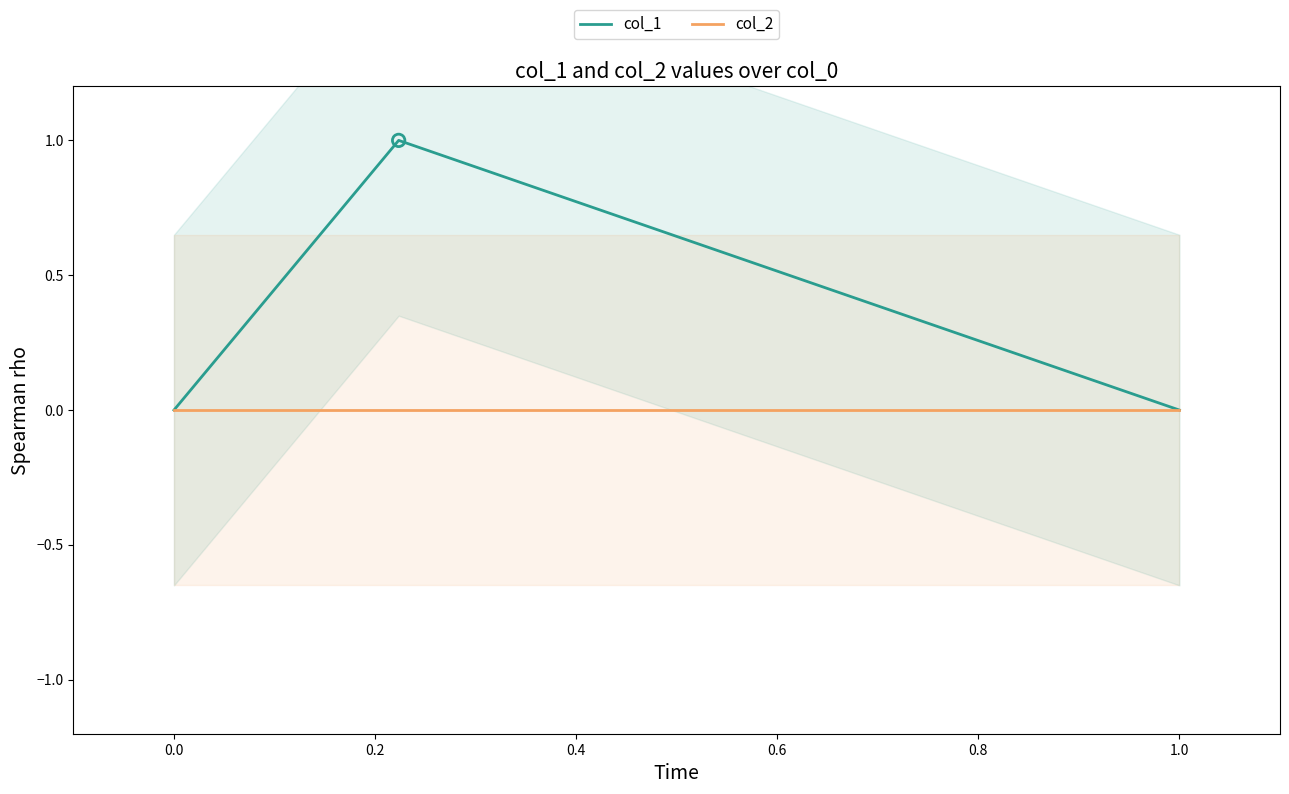

Which series contains the highest Y value?

col_1